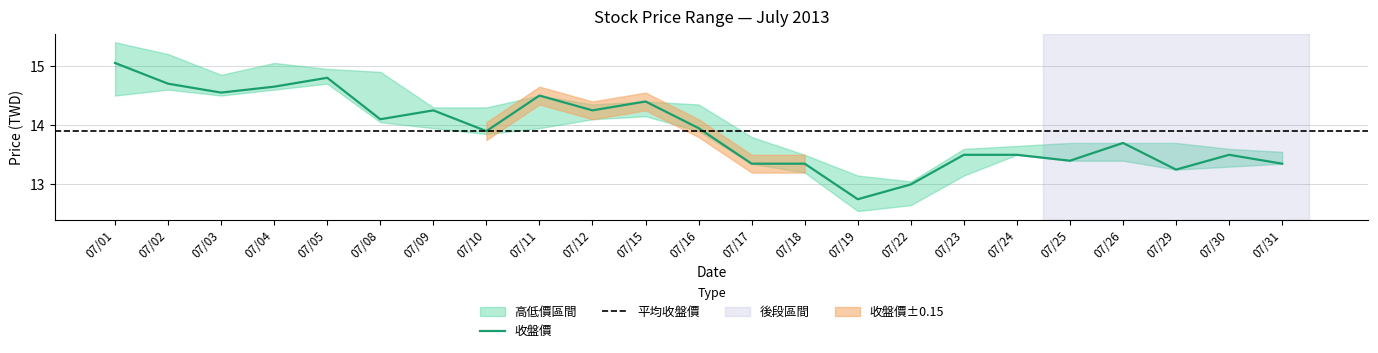

Which label corresponds to the smallest value in the chart?

07/19